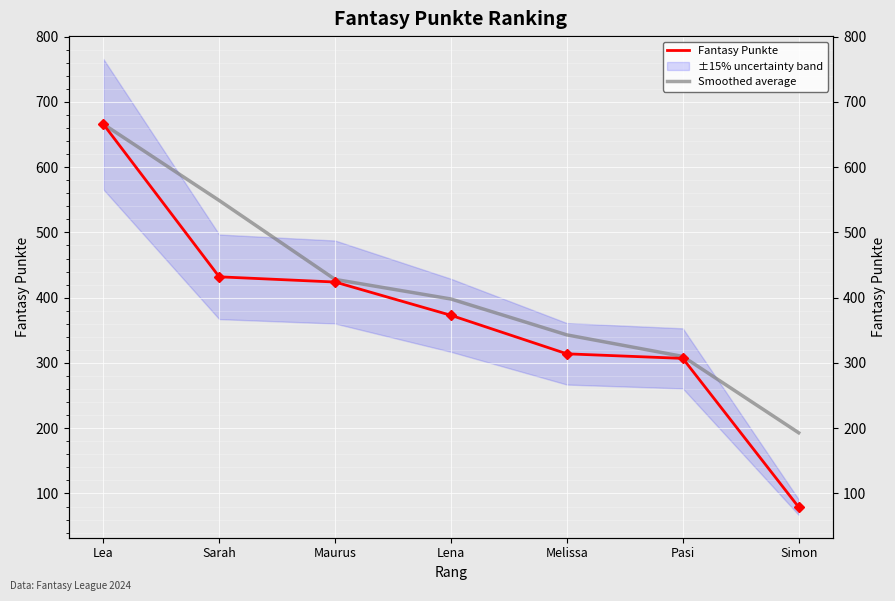

The value of Fantasy Punkte at Simon is 44. True or false?

False